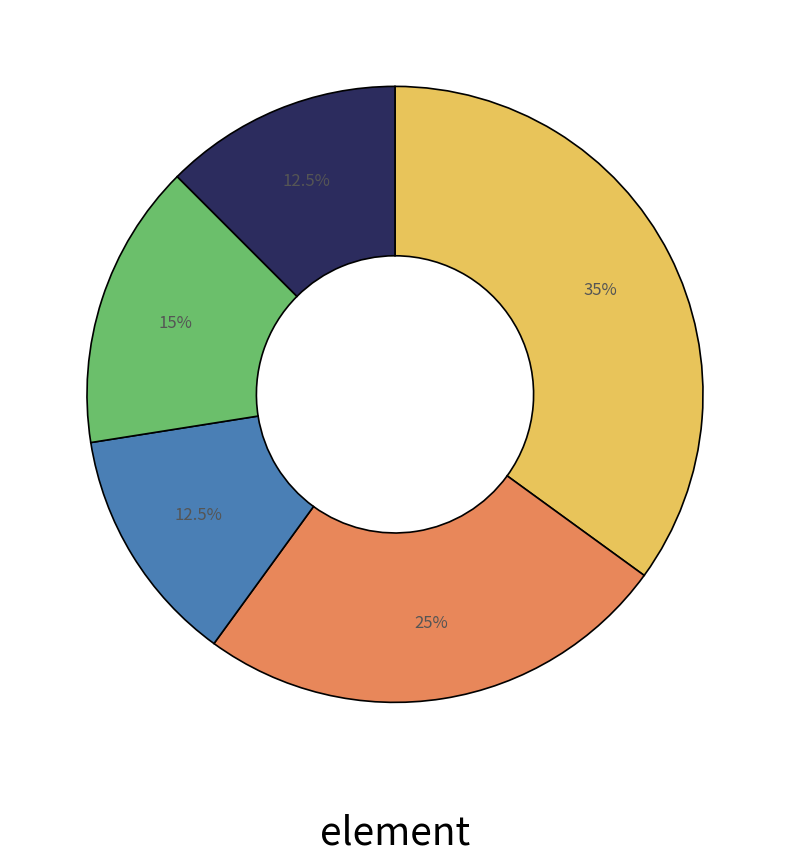

Is there a majority slice in this chart?

No